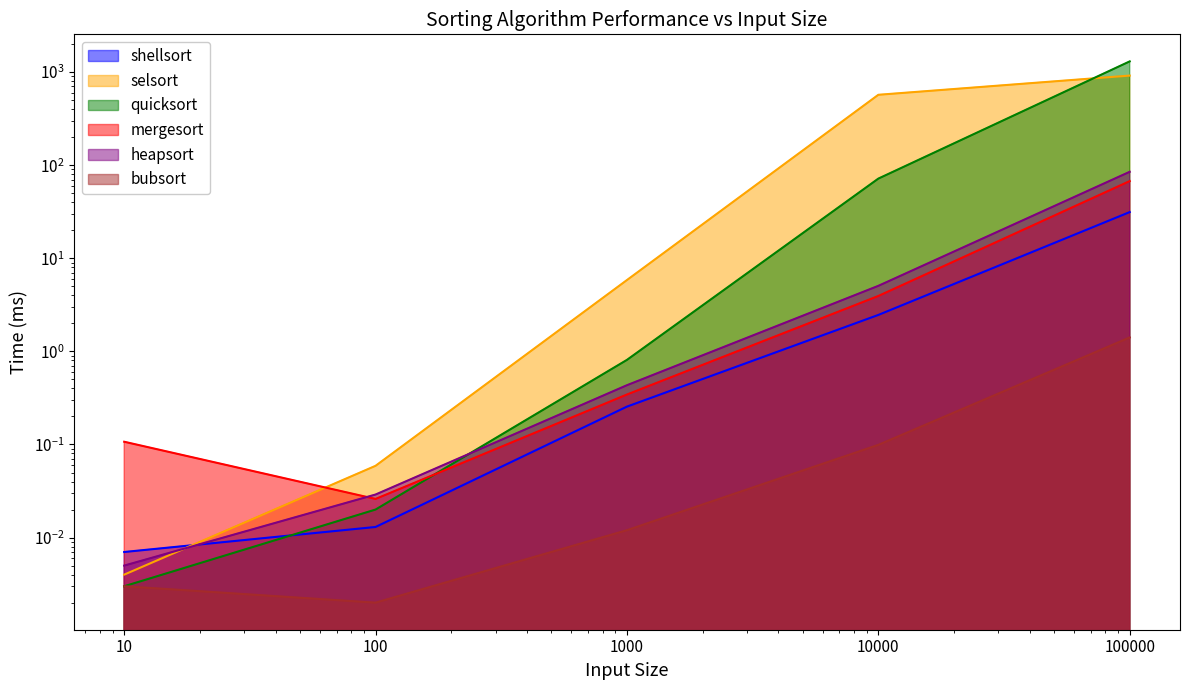

What is the difference between the highest and lowest values at 1000?

5.8